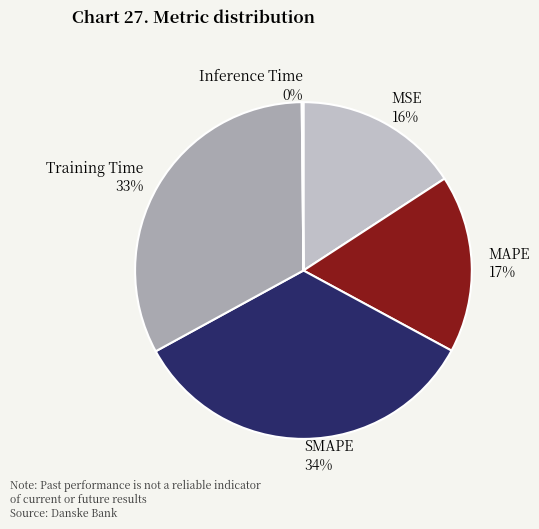

What is the ratio of the value at MSE to the value at SMAPE?

0.5